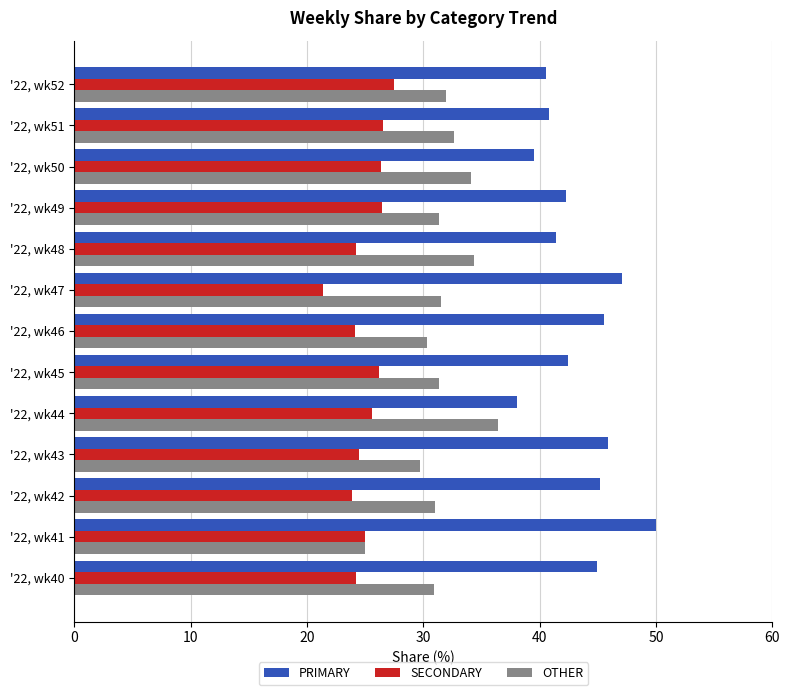

What is the highest value of the PRIMARY series?

50.0